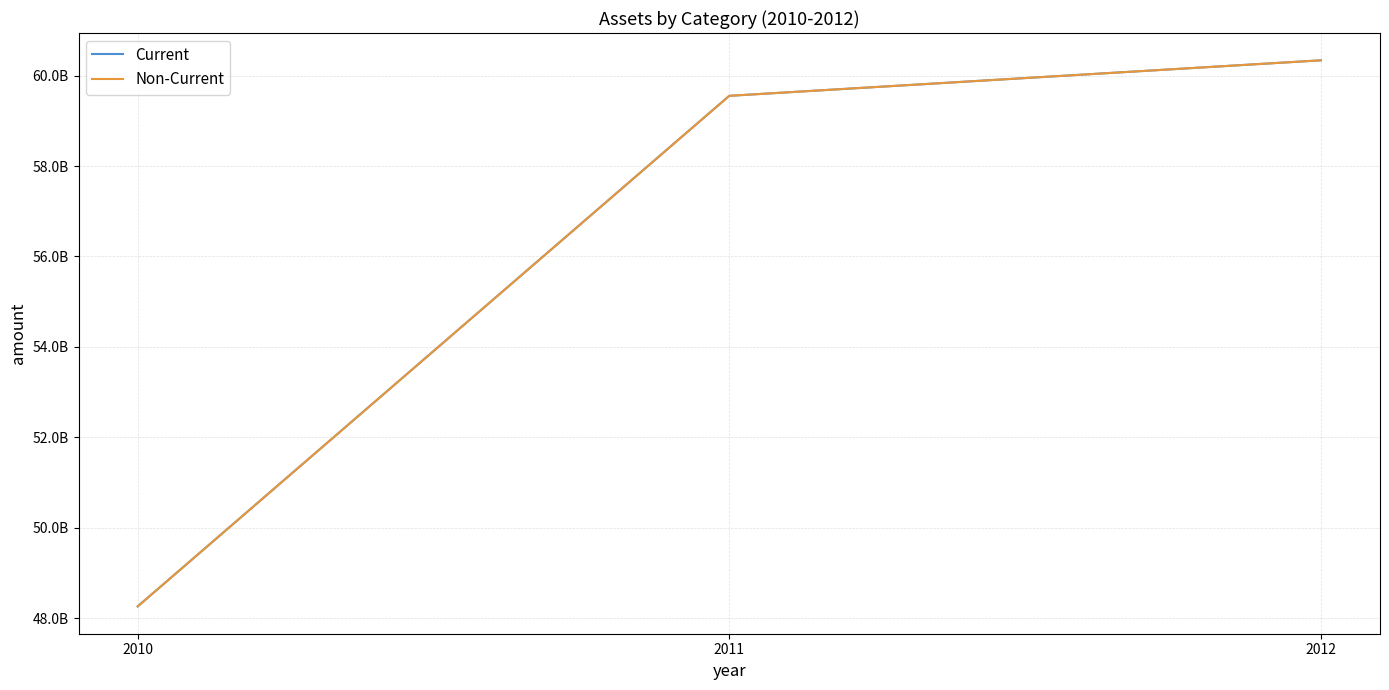

Is this an area chart (filled region under the line)?

No